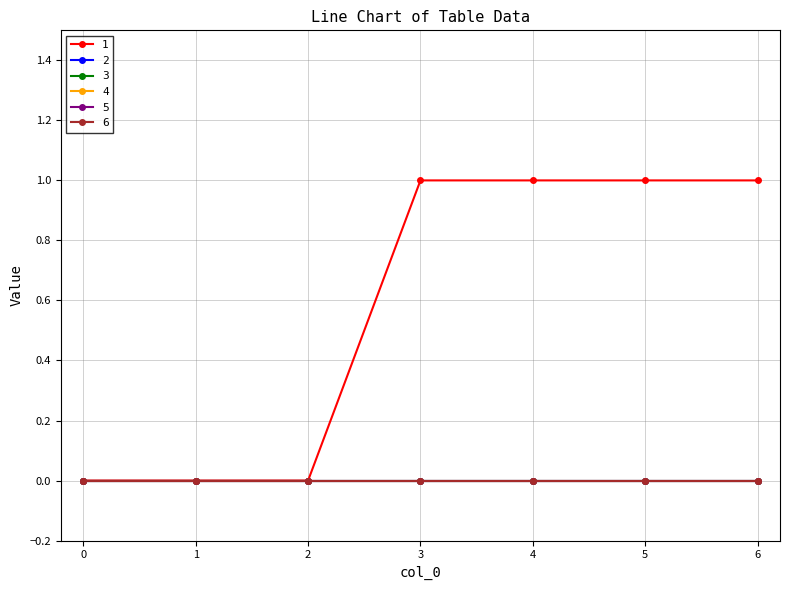

True or false: 6 has more than 1 points higher than both neighbors.

False